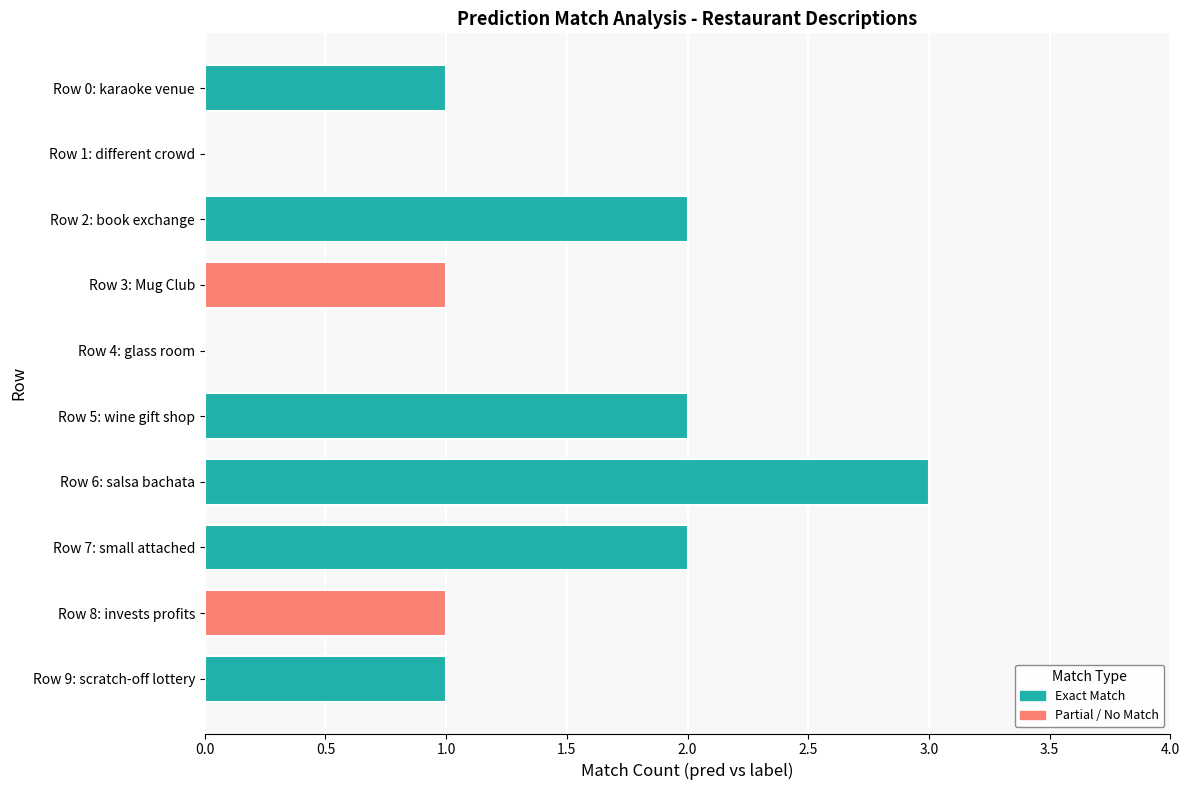

Read the value at Row 6: salsa bachata.

3